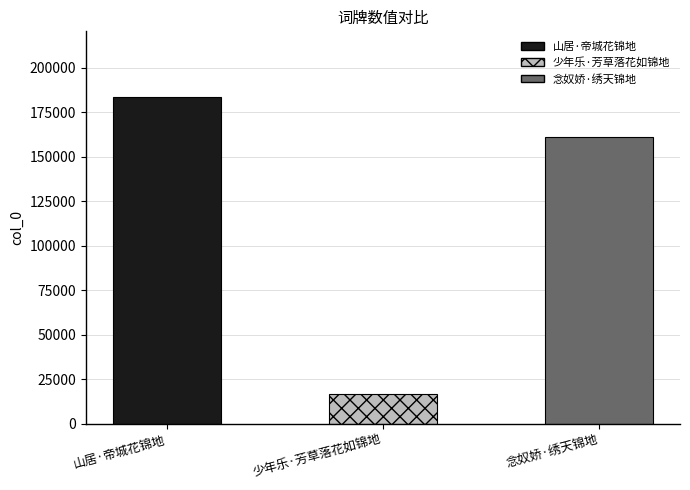

Which has a higher value, 山居·帝城花锦地 or 念奴娇·绣天锦地?

山居·帝城花锦地